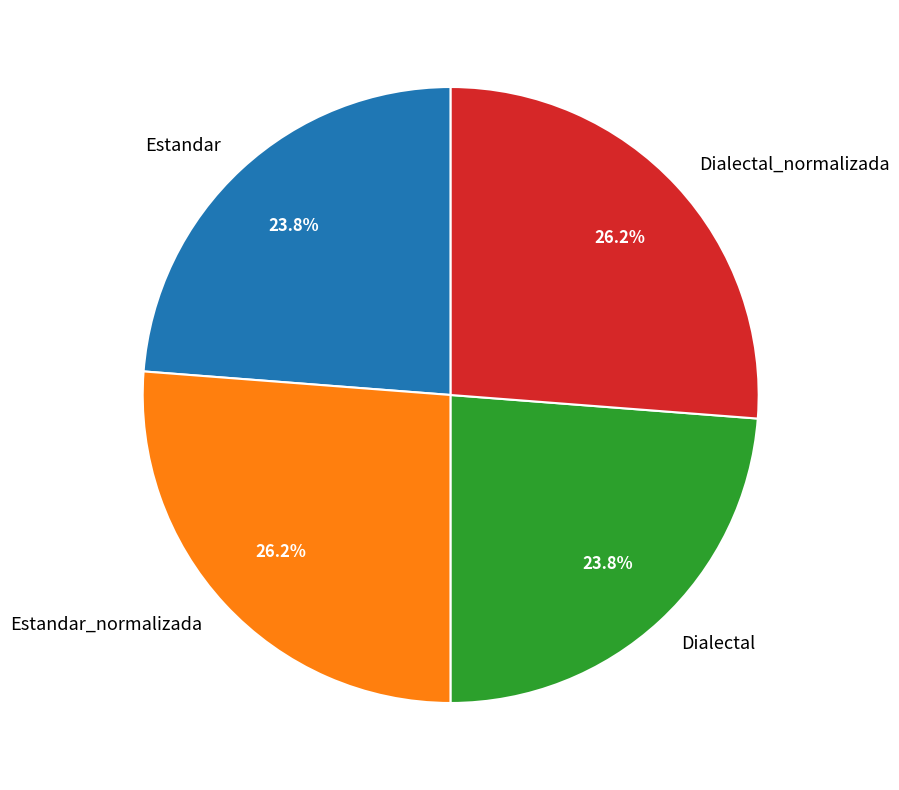

Does Dialectal account for over 50% of the chart?

No